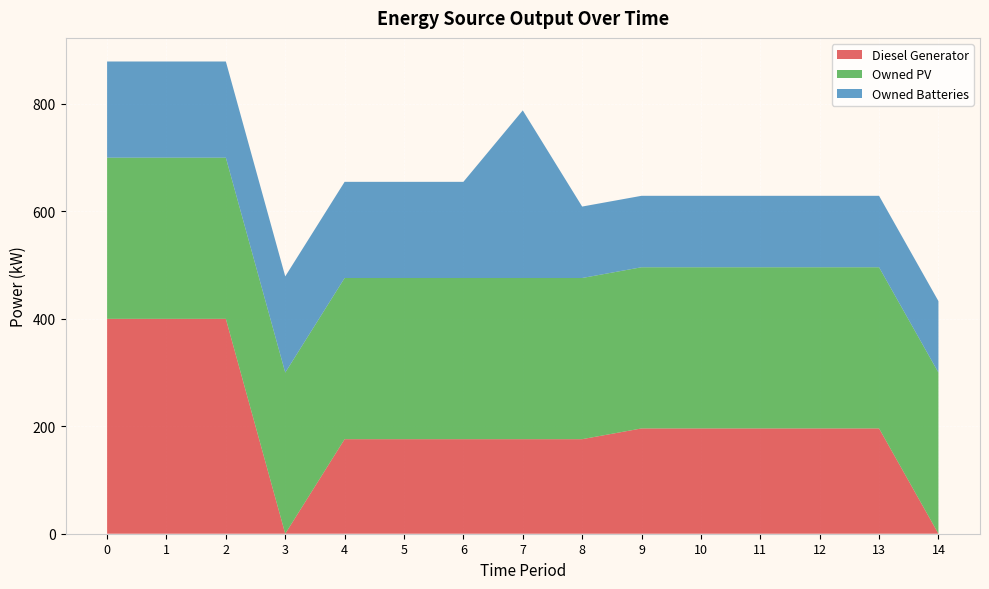

Reading left to right, what are all the values shown in this chart?

Diesel Generator: 400	400	400	0	176	176	176	176	176	196	196	196	196	196	0
Owned PV: 300	300	300	300	300	300	300	300	300	300	300	300	300	300	300
Owned Batteries: 179	179	179	179	179	179	179	312	133	133	133	133	133	133	133